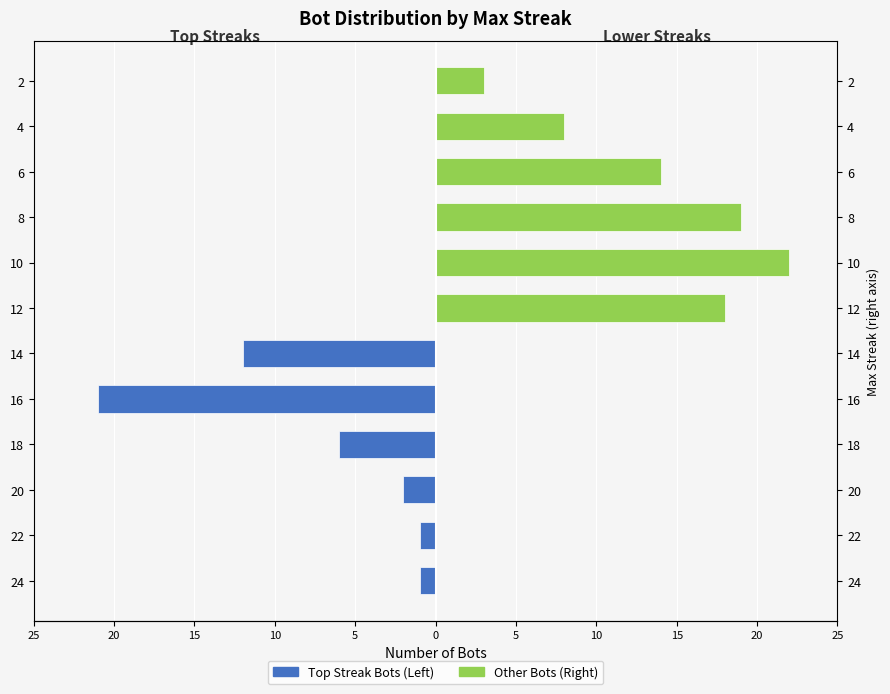

What is the minimum value shown in the chart?

-21